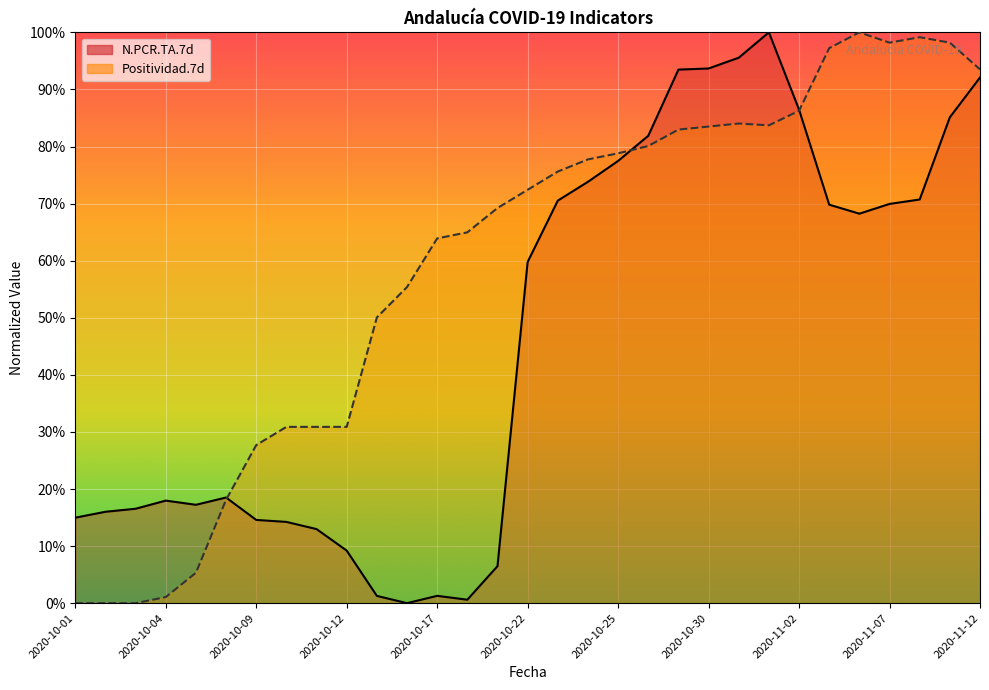

List the labels in order of N.PCR.TA.7d value, largest first.

2020-11-01, 2020-10-31, 2020-10-30, 2020-10-29, 2020-11-12, 2020-11-02, 2020-11-09, 2020-10-26, 2020-10-25, 2020-10-24, 2020-11-08, 2020-10-23, 2020-11-07, 2020-11-05, 2020-11-06, 2020-10-22, 2020-10-08, 2020-10-04, 2020-10-05, 2020-10-03, 2020-10-02, 2020-10-01, 2020-10-09, 2020-10-10, 2020-10-11, 2020-10-12, 2020-10-19, 2020-10-17, 2020-10-13, 2020-10-18, 2020-10-16